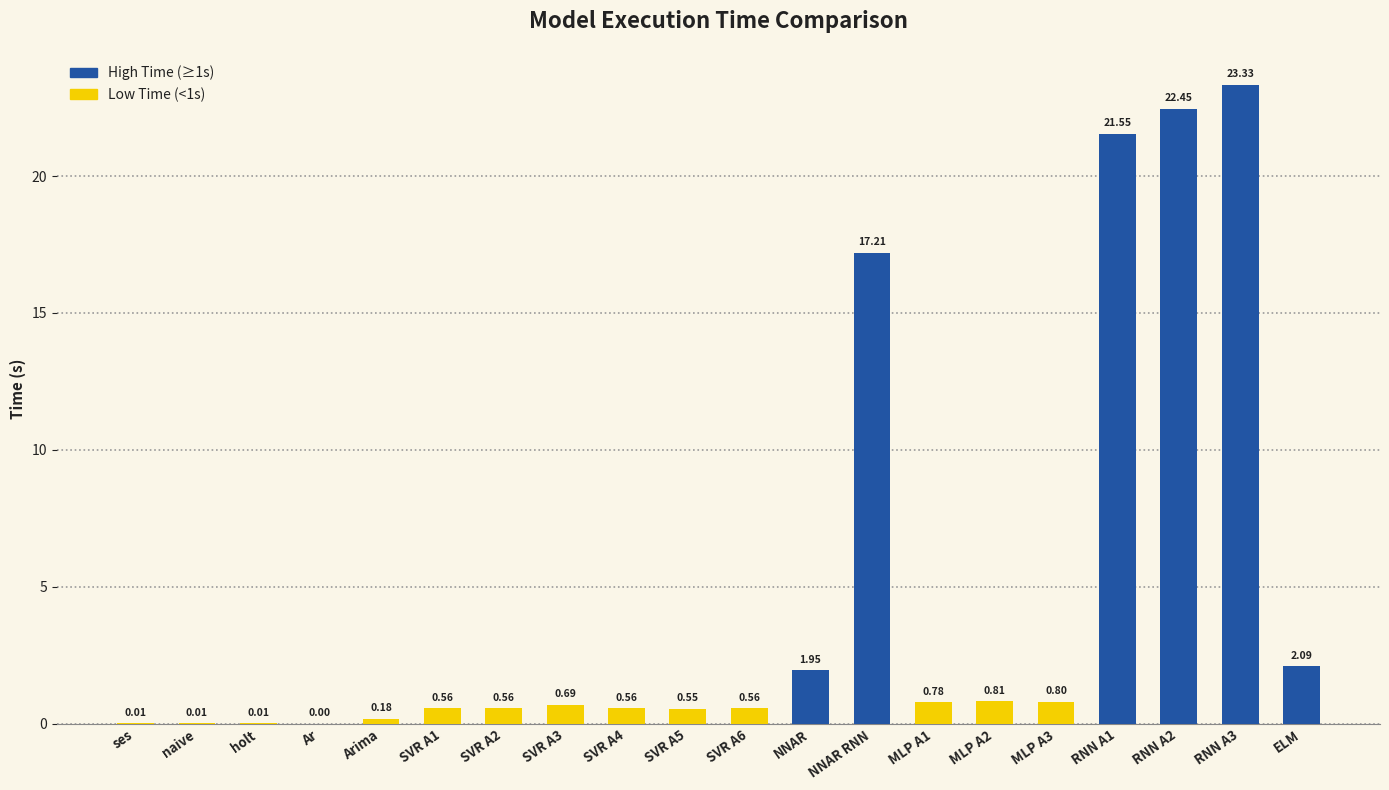

Where is the data nearest to the value 11?

NNAR RNN